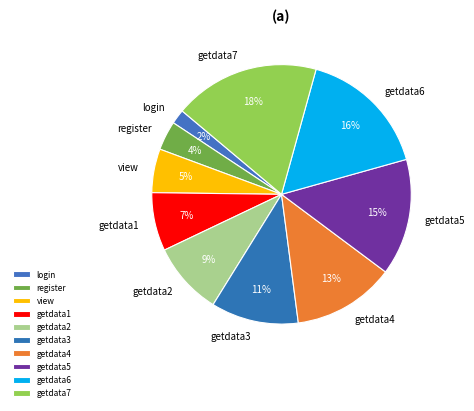

To the nearest percent, what is the combined percentage of getdata1 and getdata3?

18%